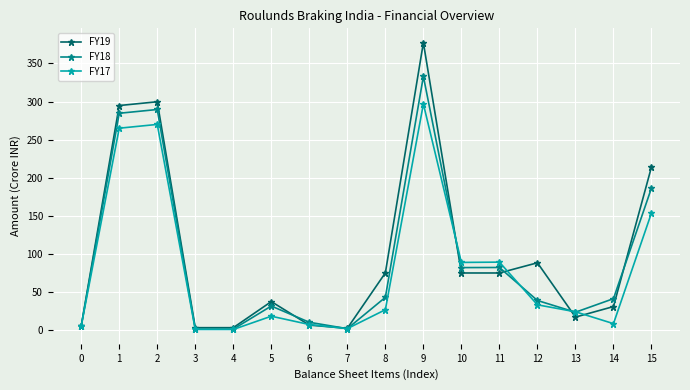

Which series has the widest spread of values?

FY19